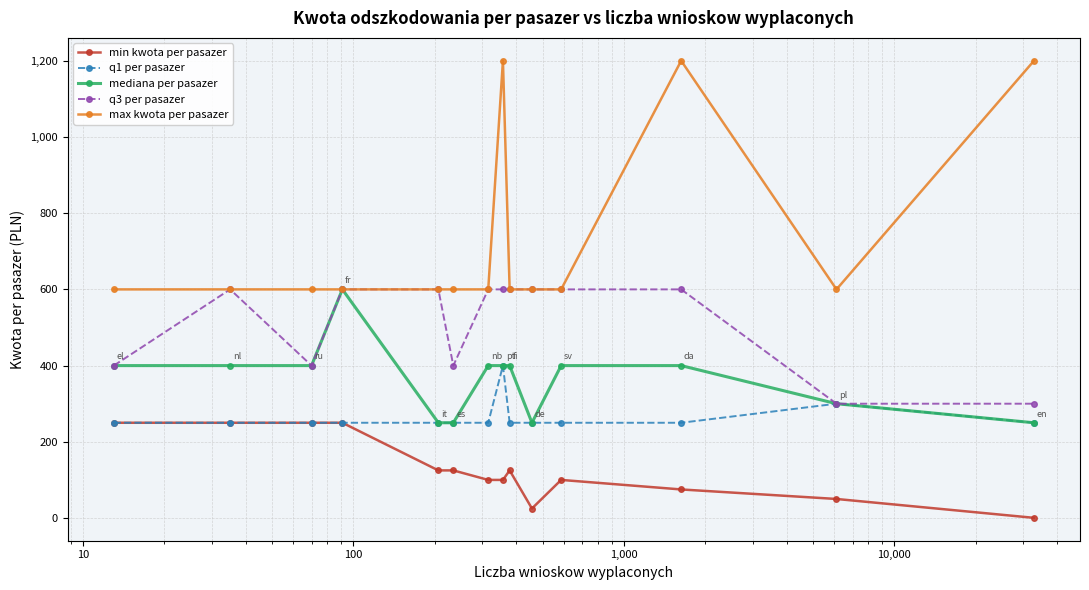

True or false: max kwota per pasazer and min kwota per pasazer cross at least once.

False